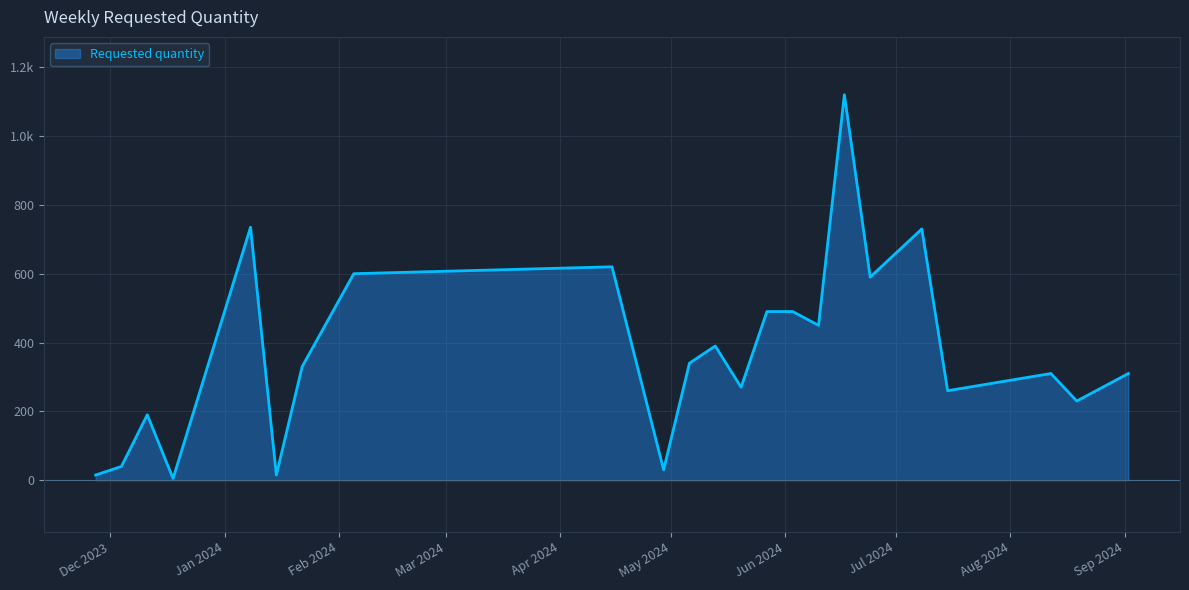

Is this an area chart (filled region under the line)?

Yes